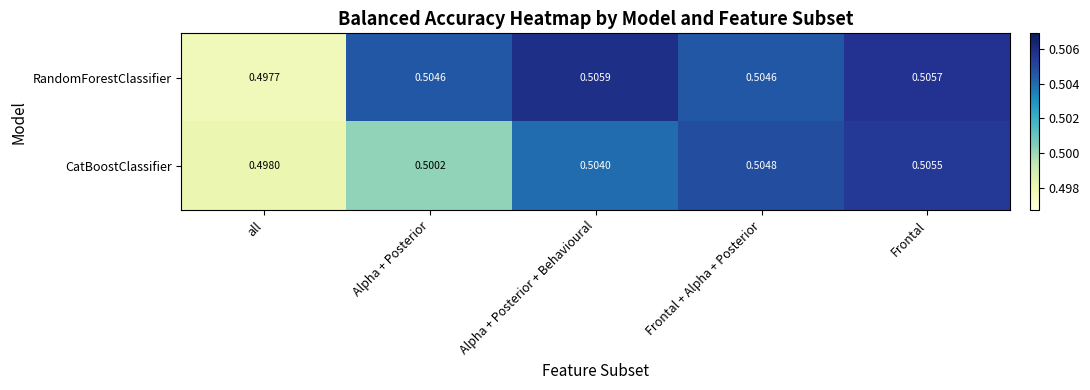

Count the number of categories in the chart.

5